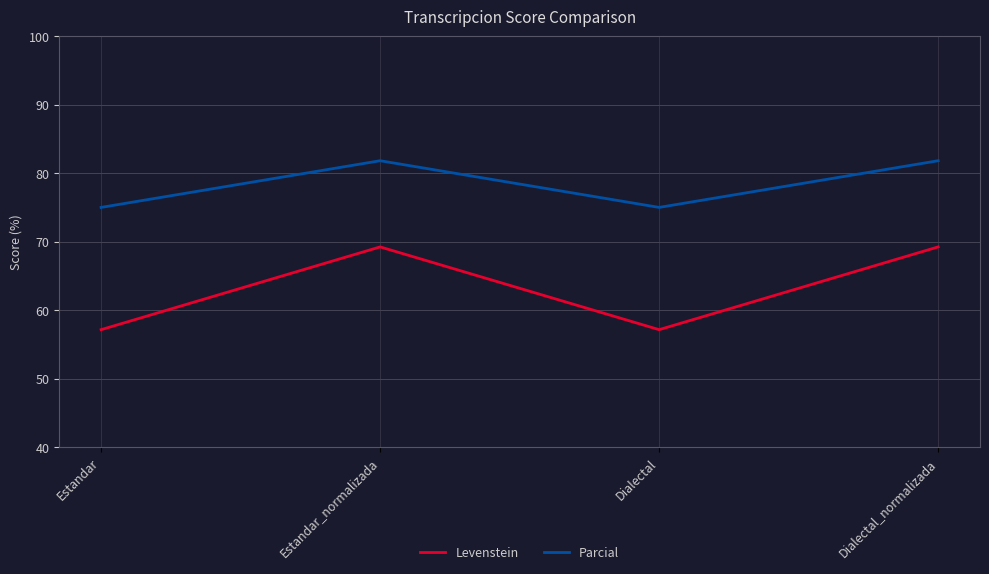

How many values in the Levenstein series exceed 69?

2